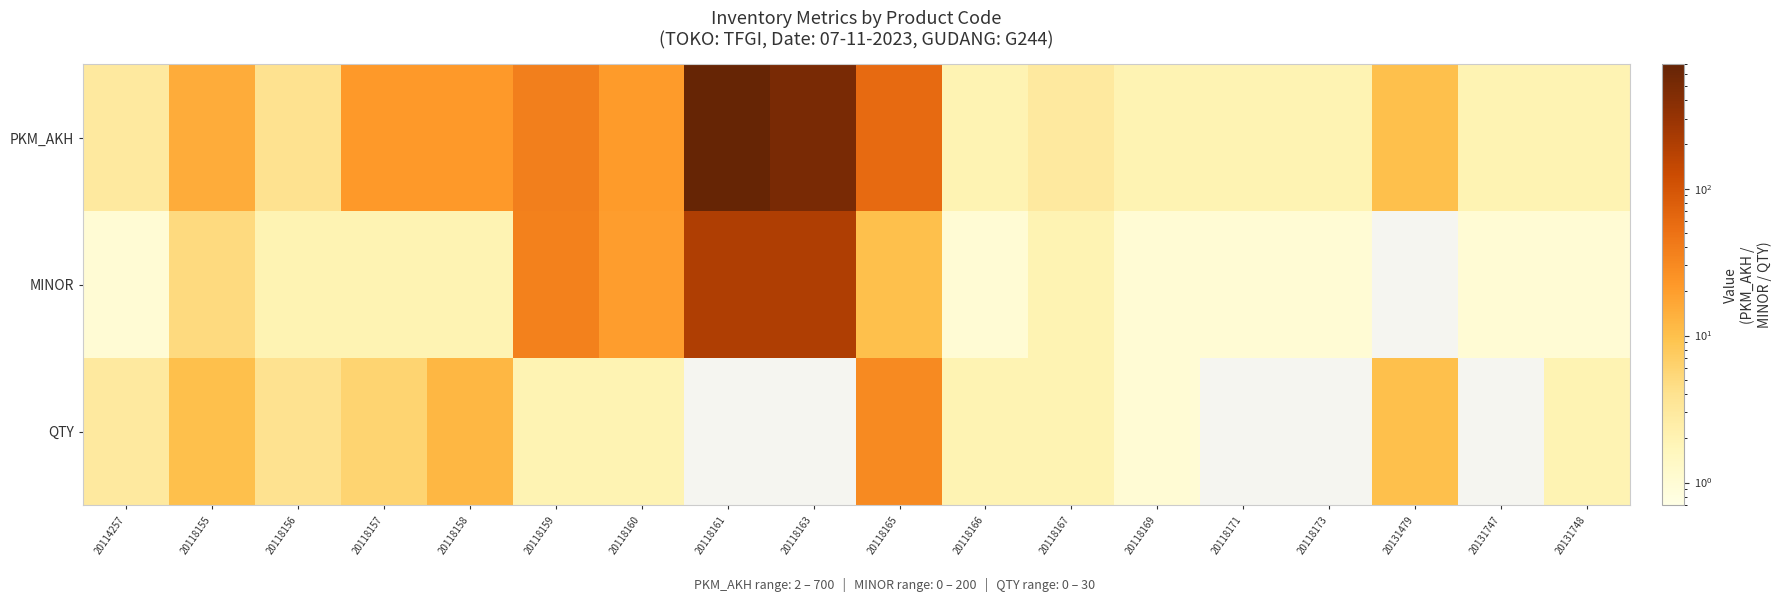

Count the number of data series in this chart.

3